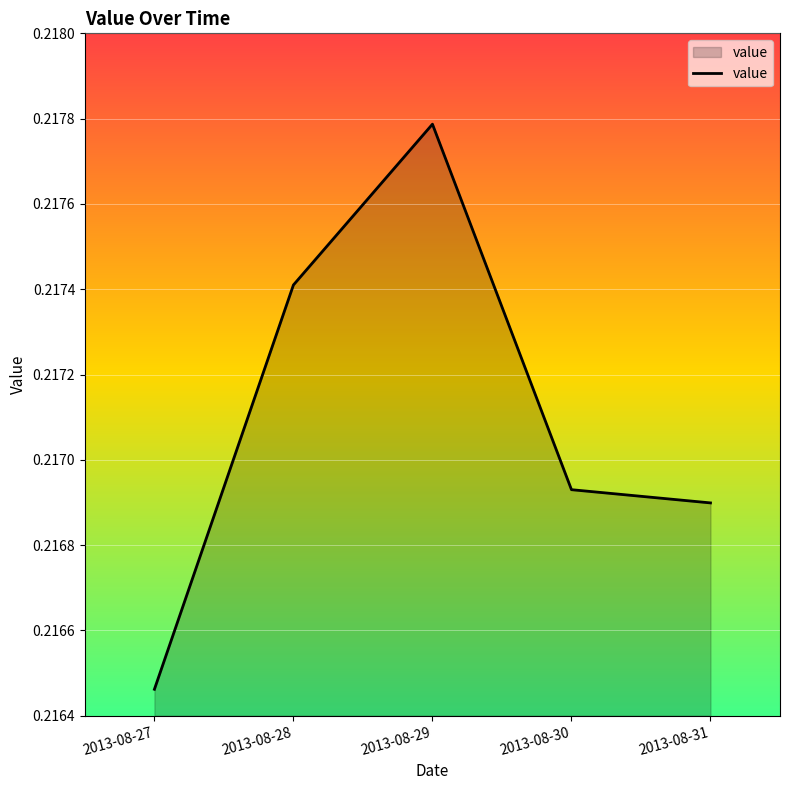

Which label corresponds to the smallest value in the chart?

2013-08-27